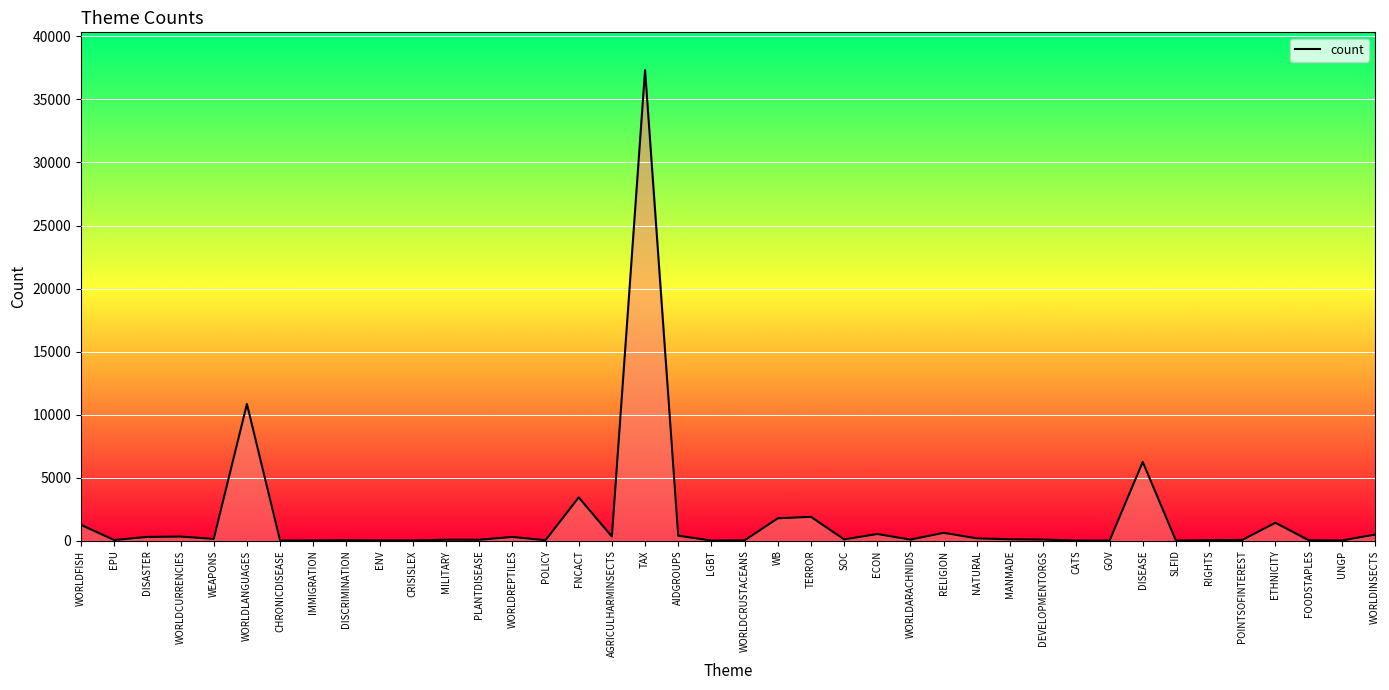

How many lines are shown in the chart?

1